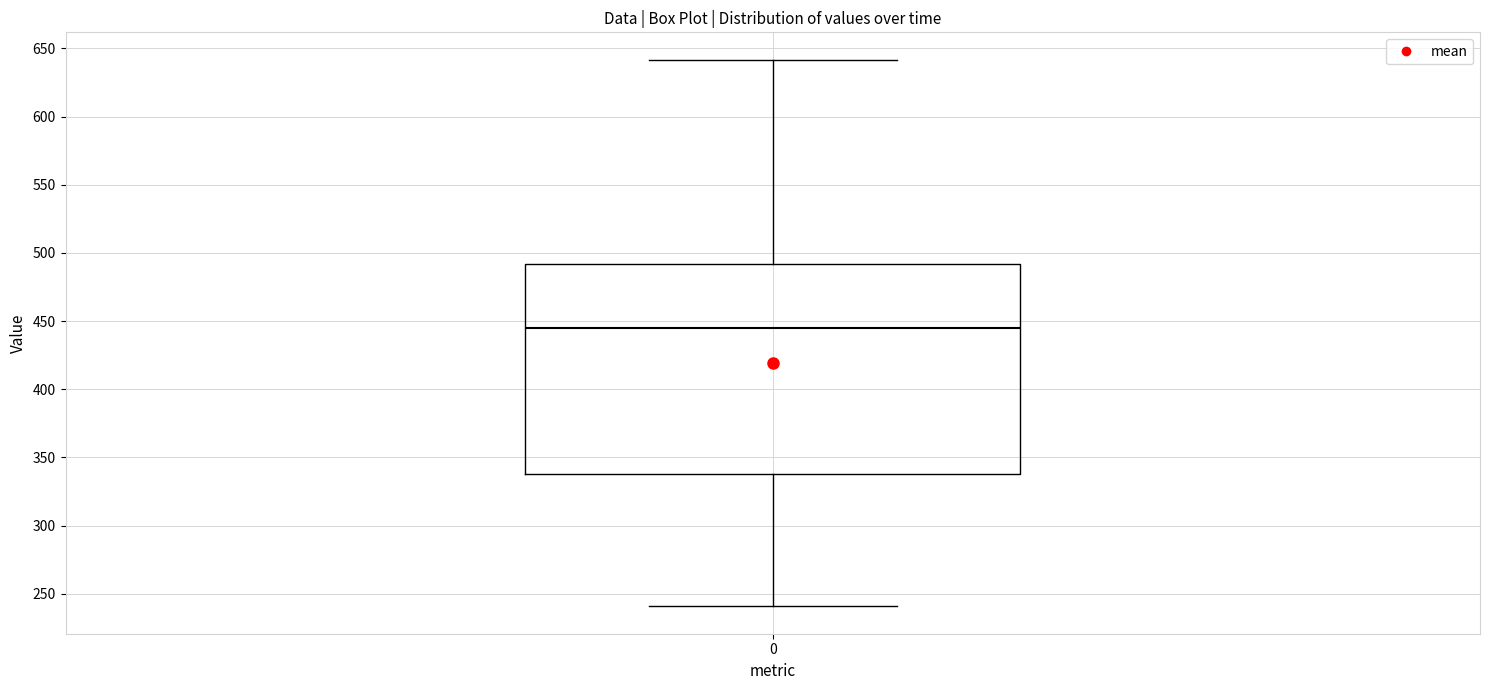

Transcribe this box plot: give where the median line is, the range the box spans, and where the two whiskers end, as read against the y-axis. The values are not printed on the chart, so give them approximately, as read against the axis.

median 445, box 335 to 490, whiskers 240 to 640